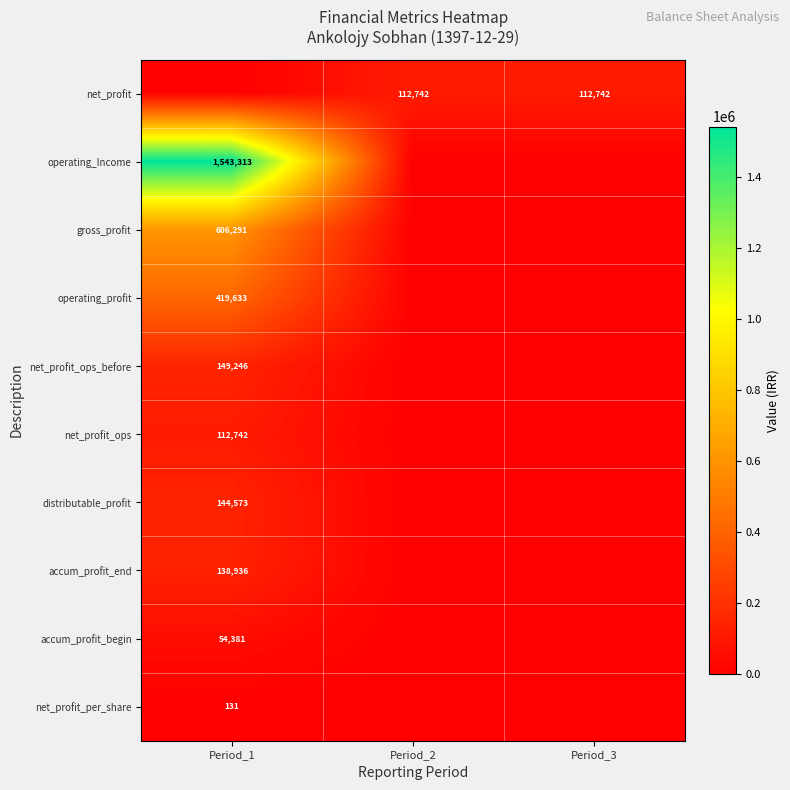

Is it true that gross_profit equals 606291 at Period_1?

True